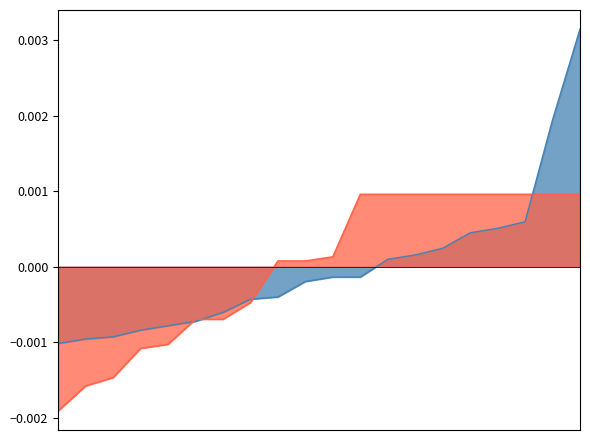

Does the chart have visible grid lines?

No